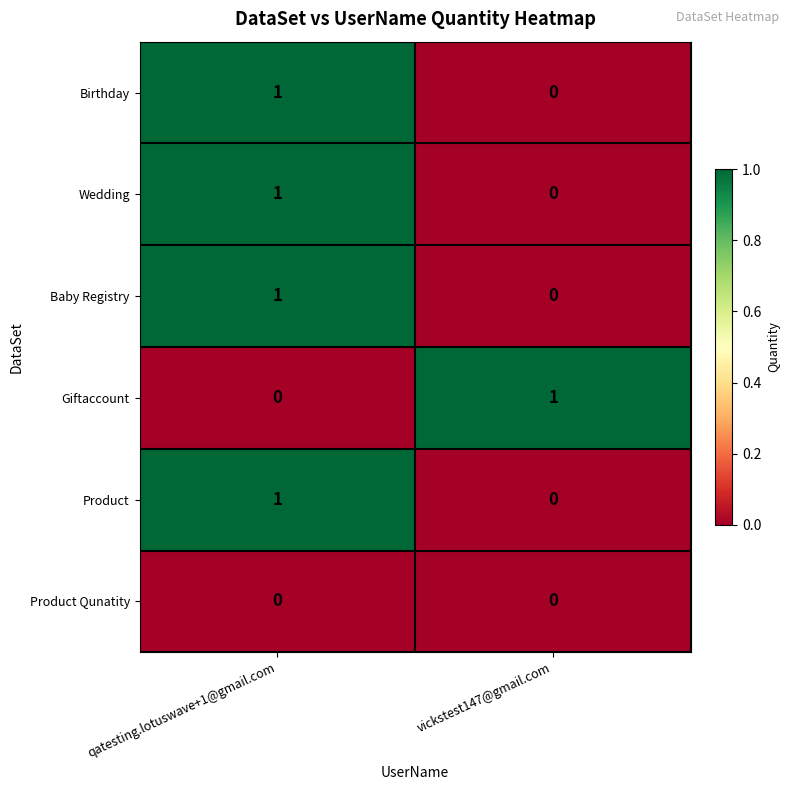

At which category is the sum across all series the highest?

qatesting.lotuswave+1@gmail.com